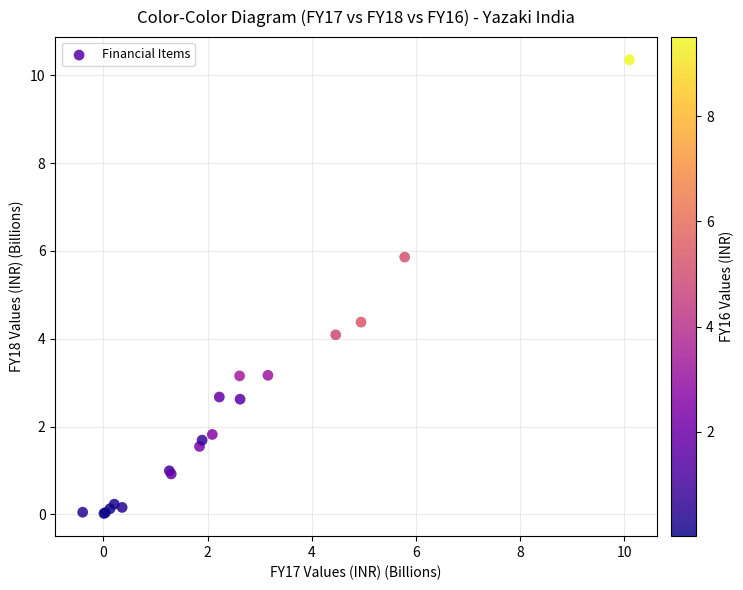

What Y value in the scatter plot is closest to 5?

4.4